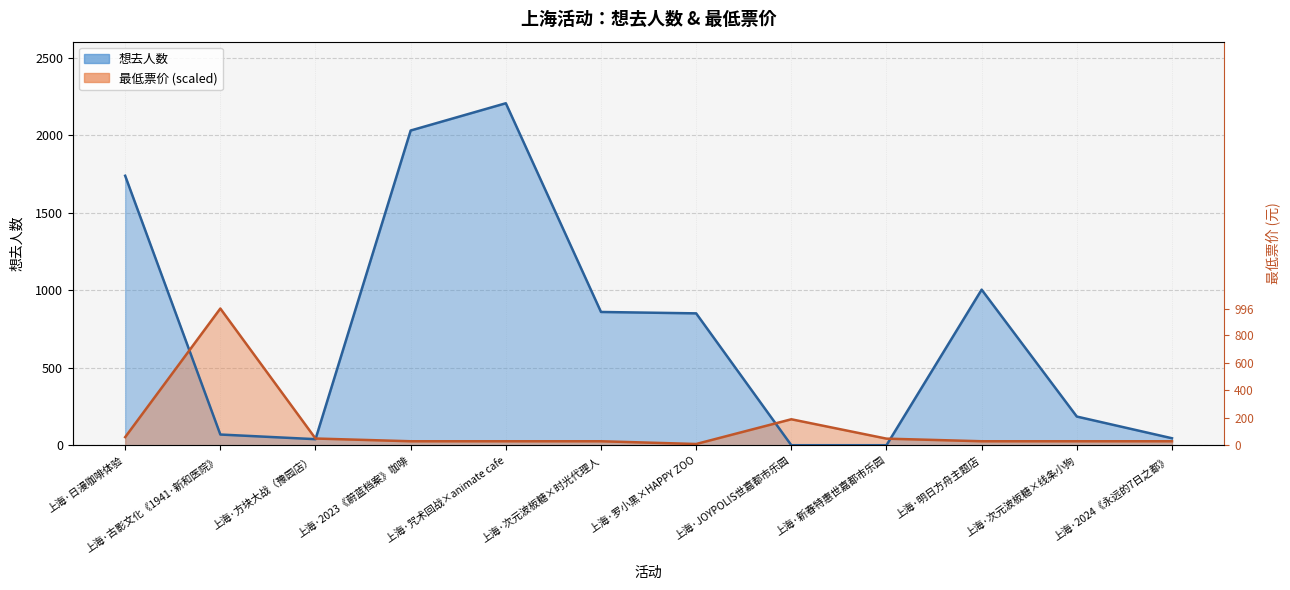

How many interior local peaks does the 想去人数 series have?

2